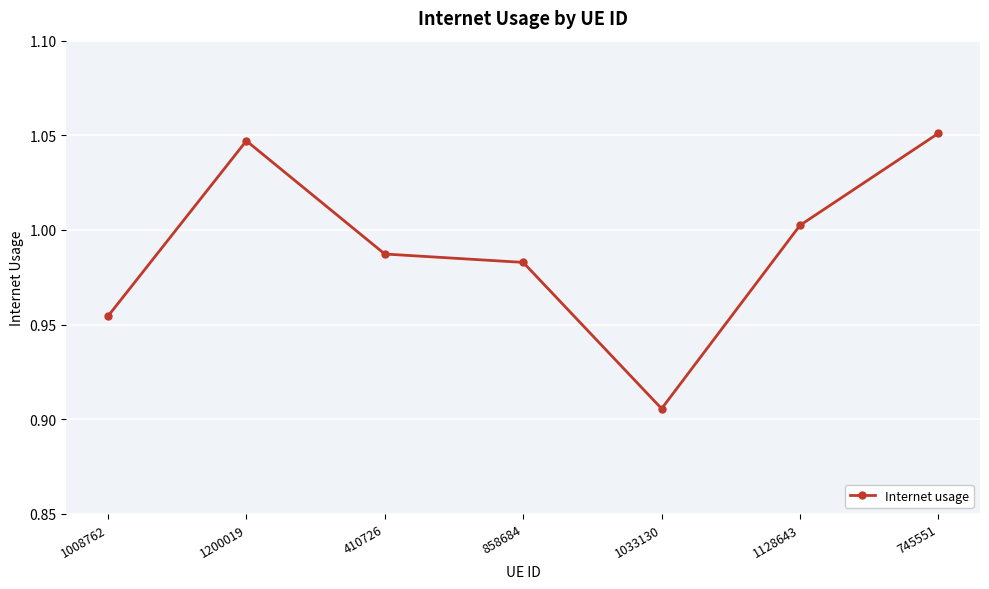

Which label corresponds to the smallest value in the chart?

1033130